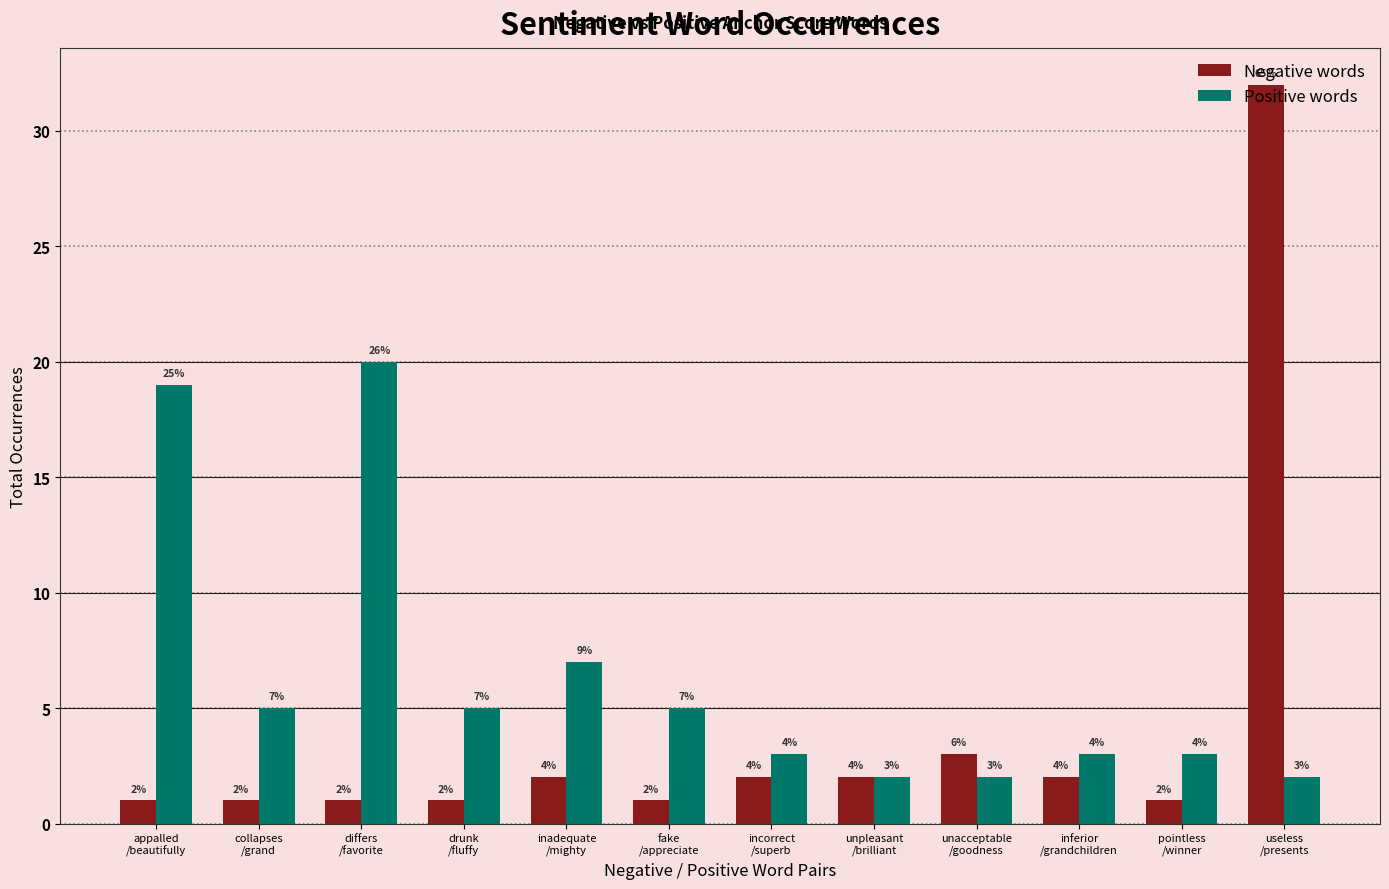

List the series in order of their peak value, lowest first.

Positive words, Negative words